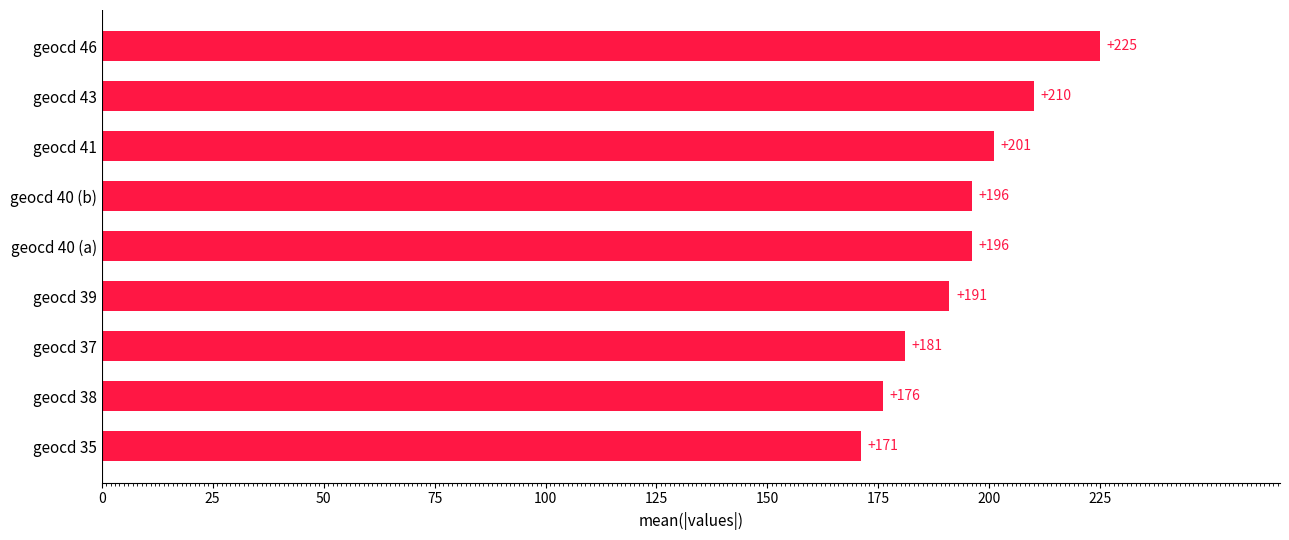

What is the maximum value shown in the chart?

225